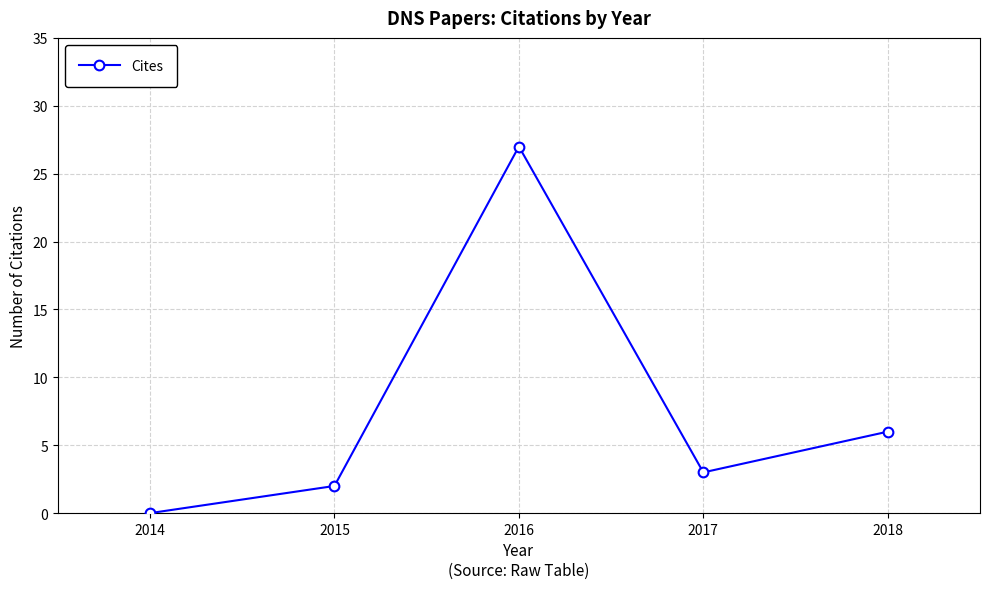

What is the sum of the values at 2018 and 2014?

6